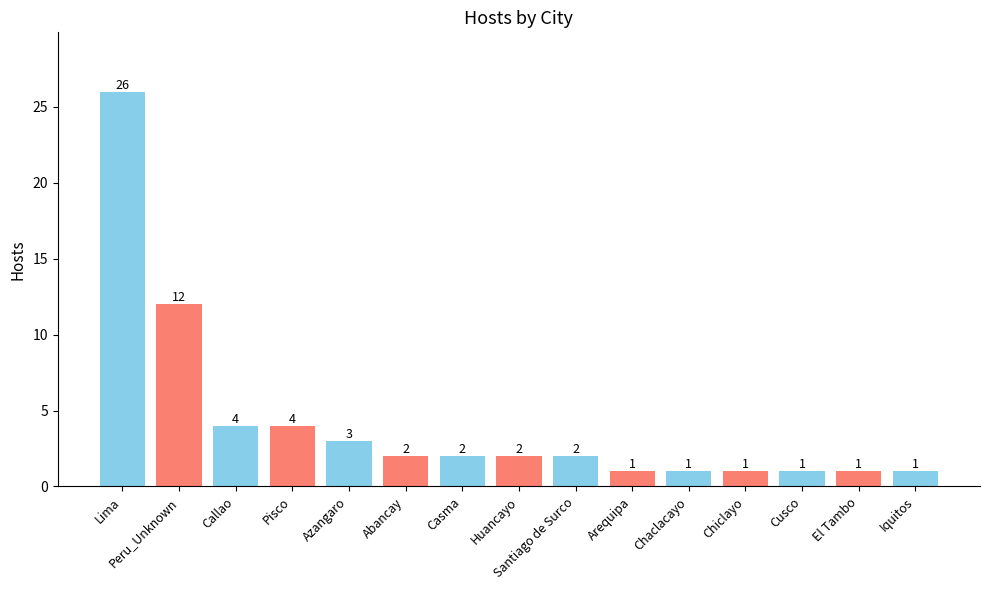

What is the minimum value shown in the chart?

1